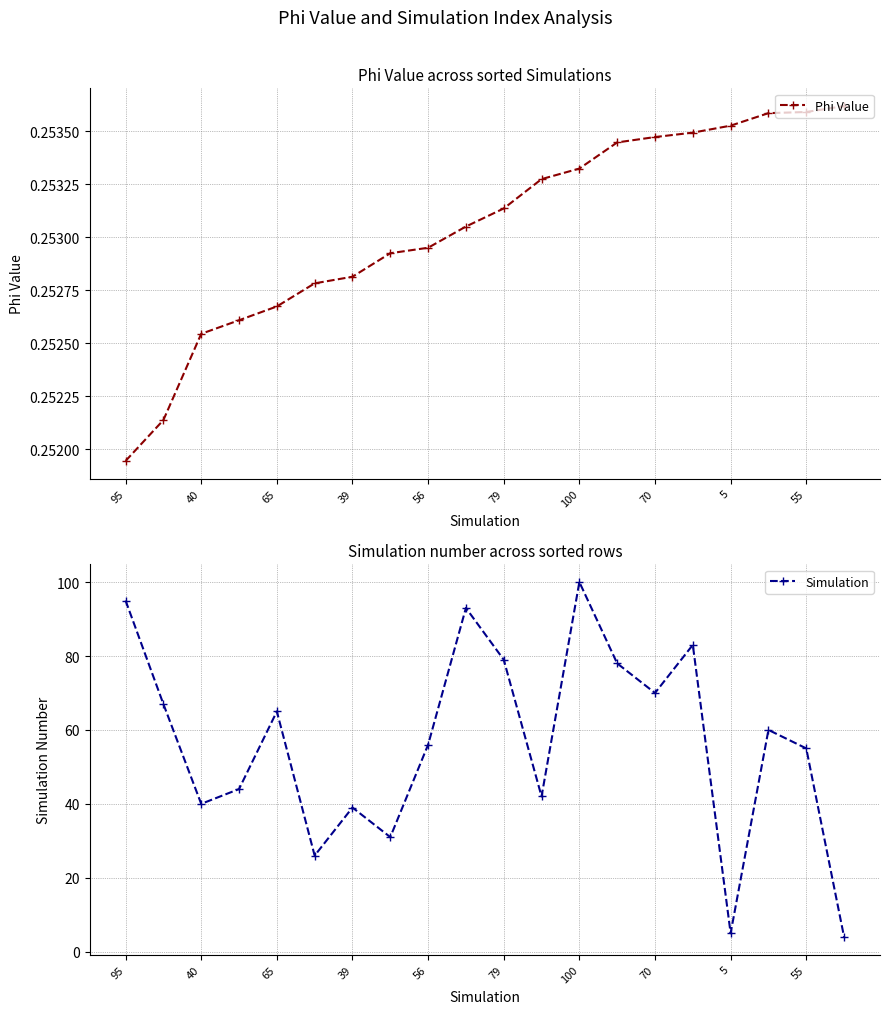

True or false: Phi Value has more than 1 points higher than both neighbors.

False